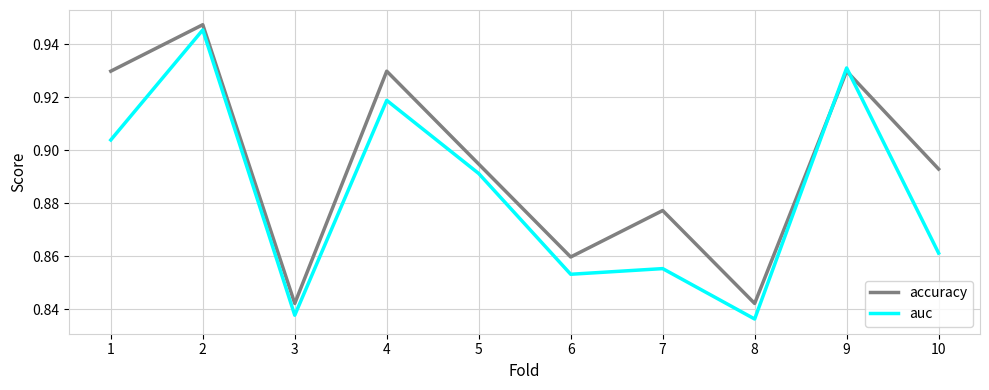

List the series in order of their overall mean, highest first.

accuracy, auc